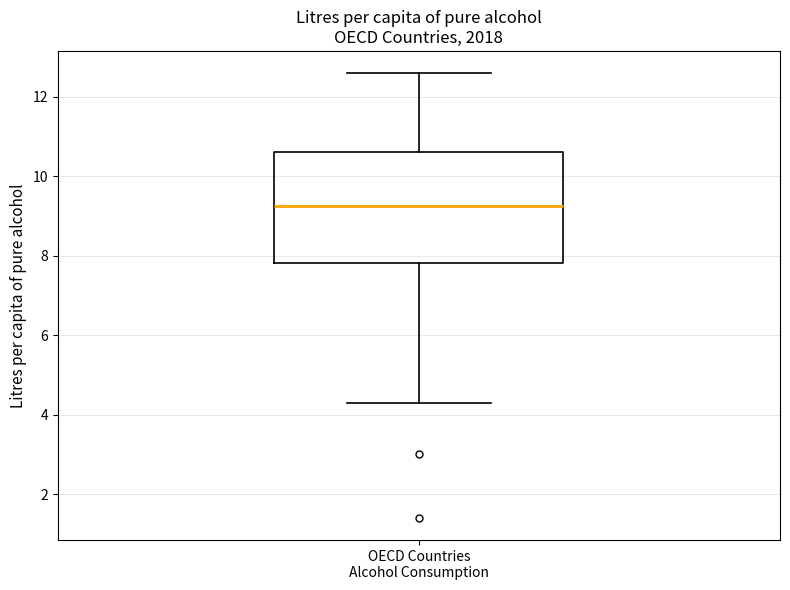

Read this box plot against the y-axis: the position of the median line, the range covered by the box, and the ends of both whiskers. The values are not printed on the chart, so give them approximately, as read against the axis.

median 9.2, box 7.8 to 10.6, whiskers 4.4 to 12.6